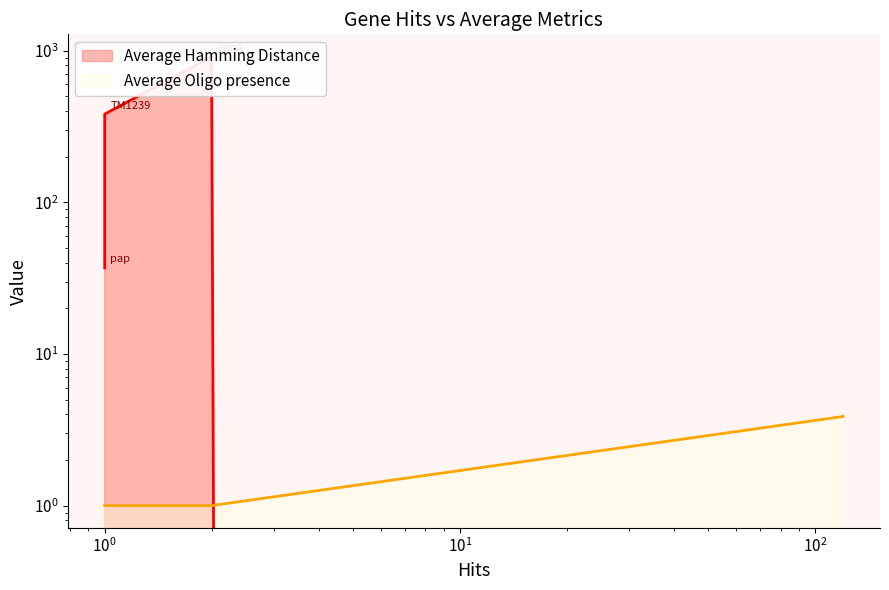

What is the sum of all Average Oligo presence values?

6.9